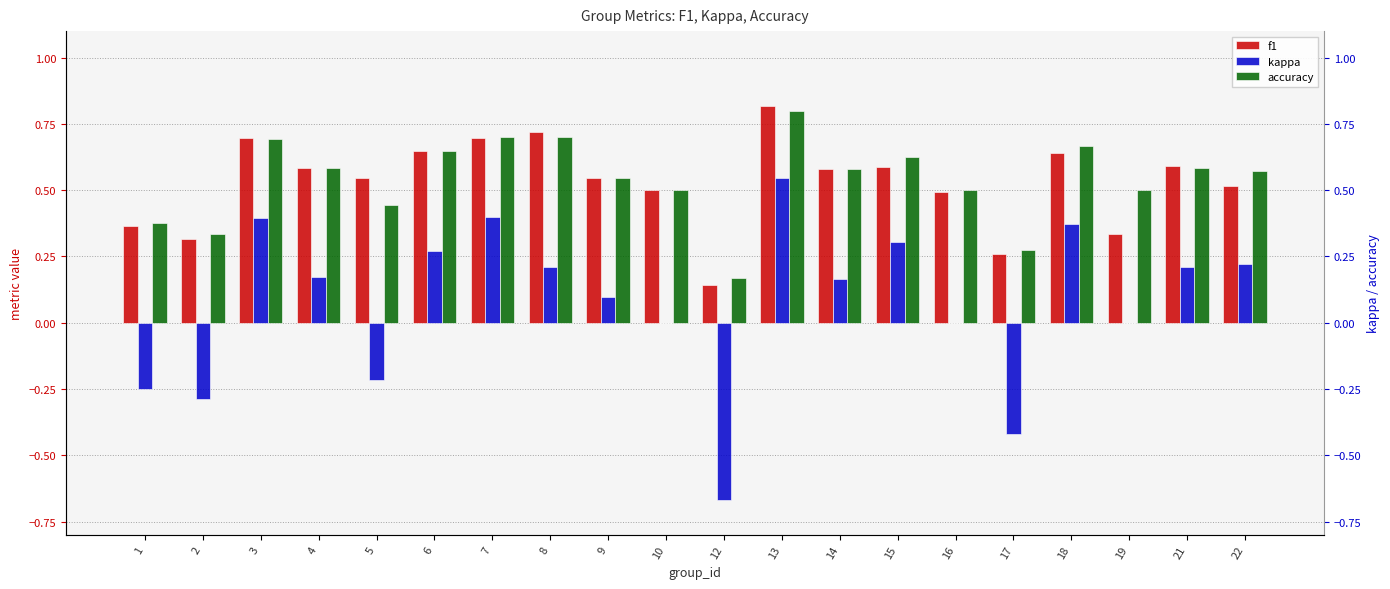

Reading left to right, transcribe all the data shown in this chart.

f1: 0.4	0.3	0.7	0.6	0.5	0.6	0.7	0.7	0.5	0.5	0.1	0.8	0.6	0.6	0.5	0.3	0.6	0.3	0.6	0.5
kappa: -0.2	-0.3	0.4	0.2	-0.2	0.3	0.4	0.2	0.1	0.0	-0.7	0.5	0.2	0.3	0.0	-0.4	0.4	0.0	0.2	0.2
accuracy: 0.4	0.3	0.7	0.6	0.4	0.6	0.7	0.7	0.5	0.5	0.2	0.8	0.6	0.6	0.5	0.3	0.7	0.5	0.6	0.6